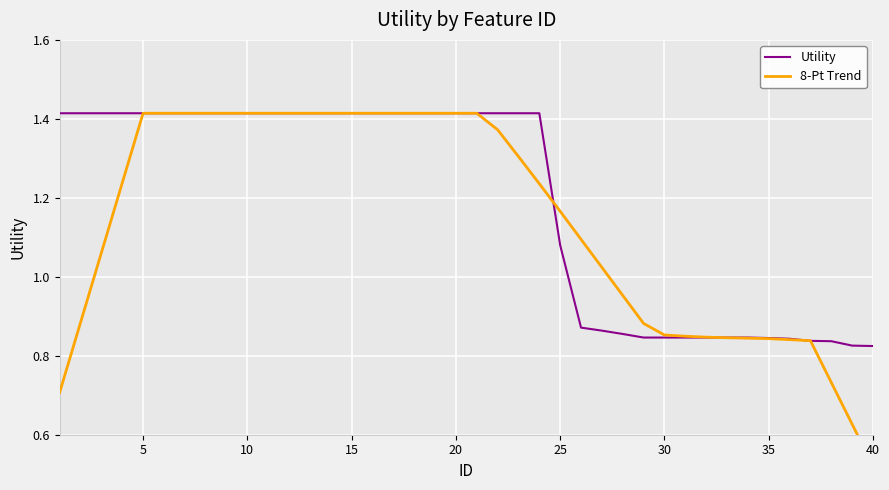

True or false: Utility has more than 0 interior local peaks.

False